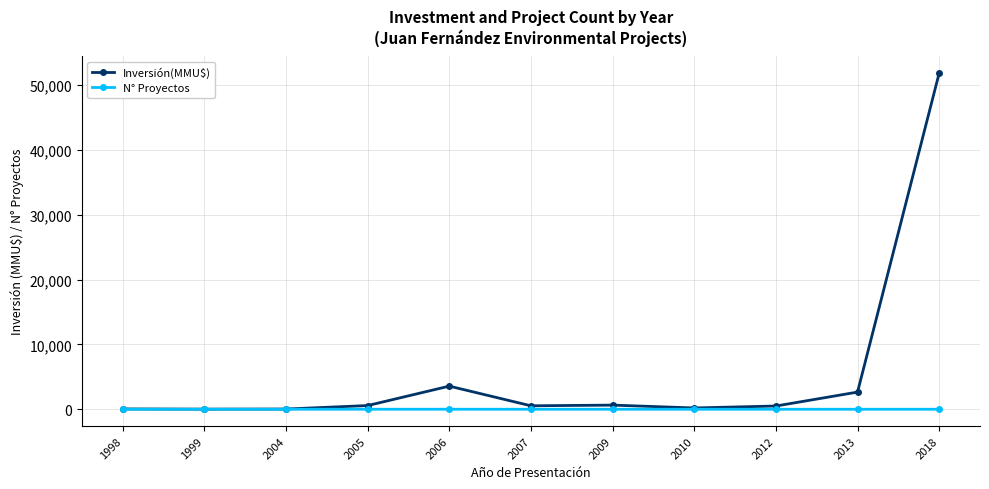

What is the approximate value of Inversión(MMU$) at 2013, to the nearest 50?

2650